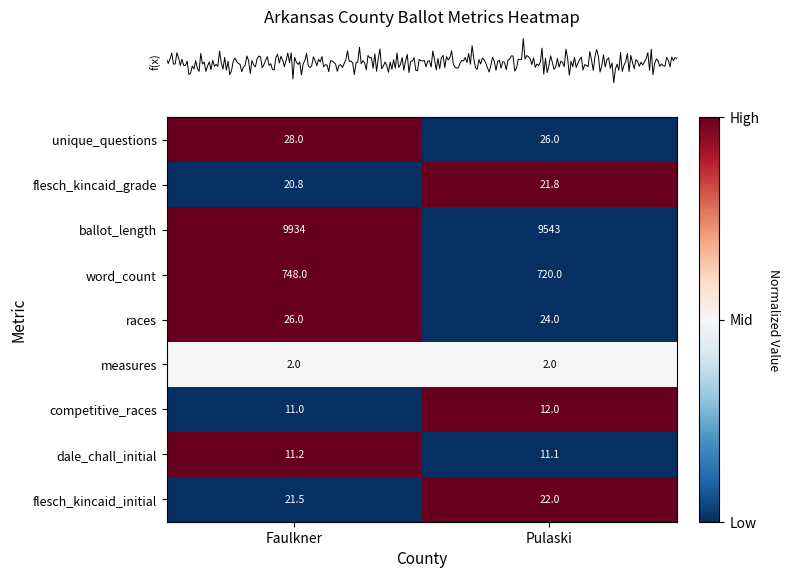

Which series has the largest range (max minus min)?

ballot_length